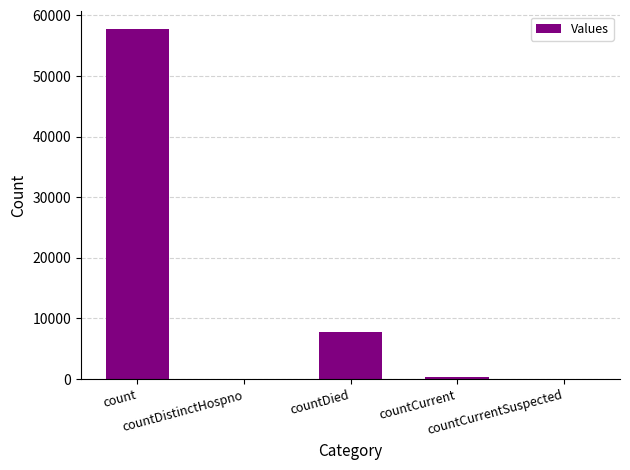

What is the sum of all values?

65936